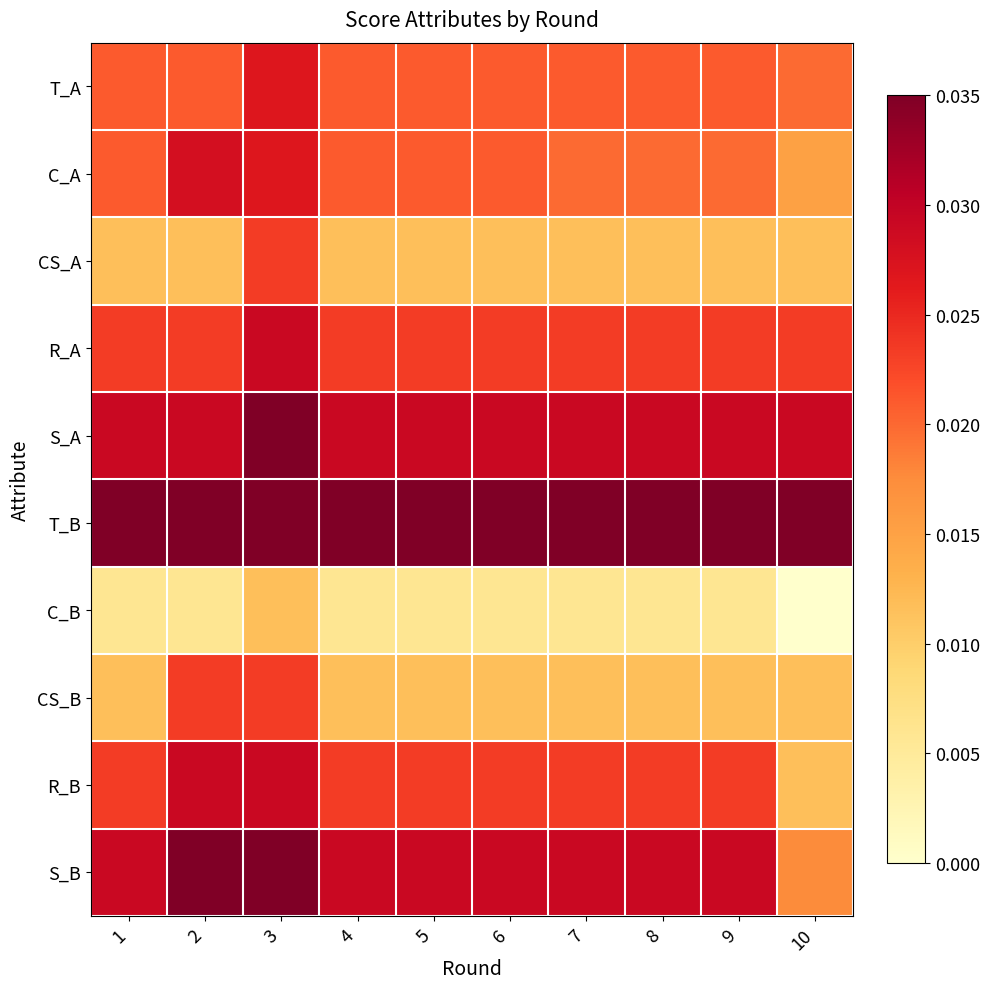

Which category has the highest value across all series?

3